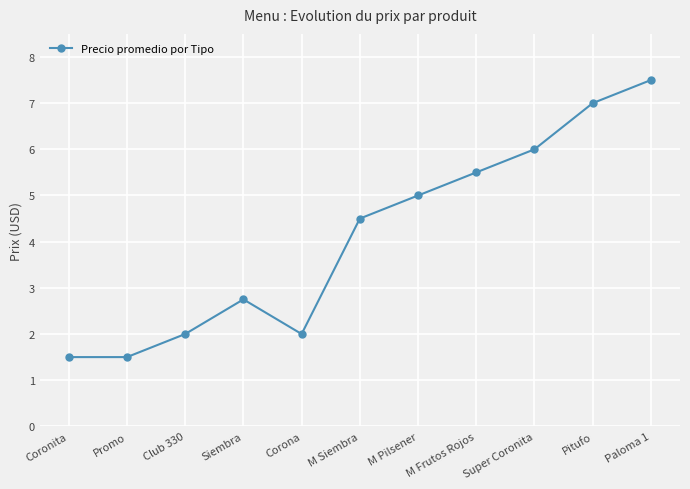

Reading left to right, extract all data points from this chart.

Coronita=1.5	Promo=1.5	Club 330=2.0	Siembra=2.8	Corona=2.0	M Siembra=4.5	M Pilsener=5.0	M Frutos Rojos=5.5	Super Coronita=6.0	Pitufo=7.0	Paloma 1=7.5